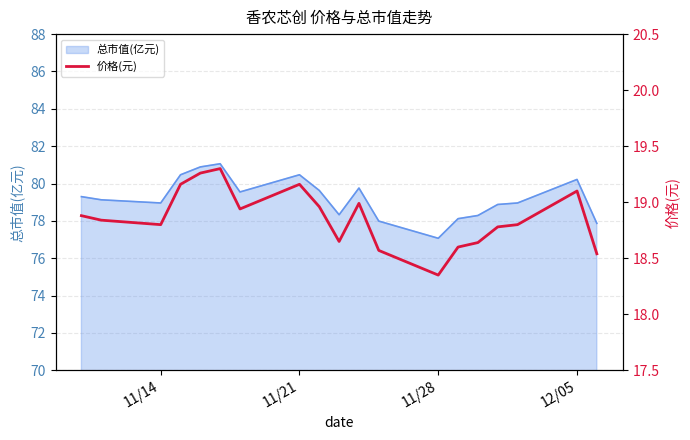

What is the highest value of the 总市值(亿元) series?

81.1